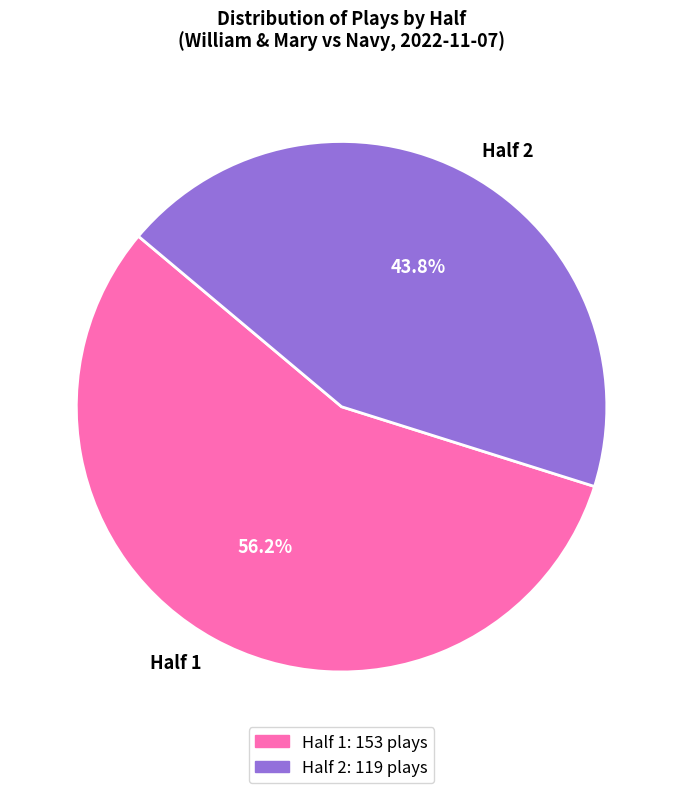

Do Half 1 and Half 2 together represent more than half of the pie?

Yes